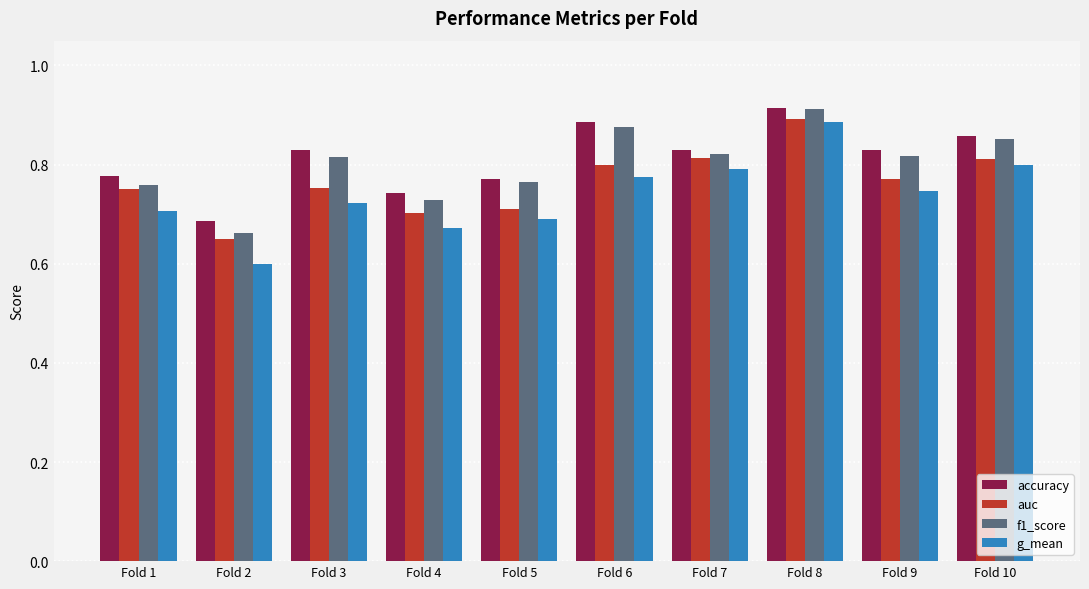

Does the chart contain any negative values?

No